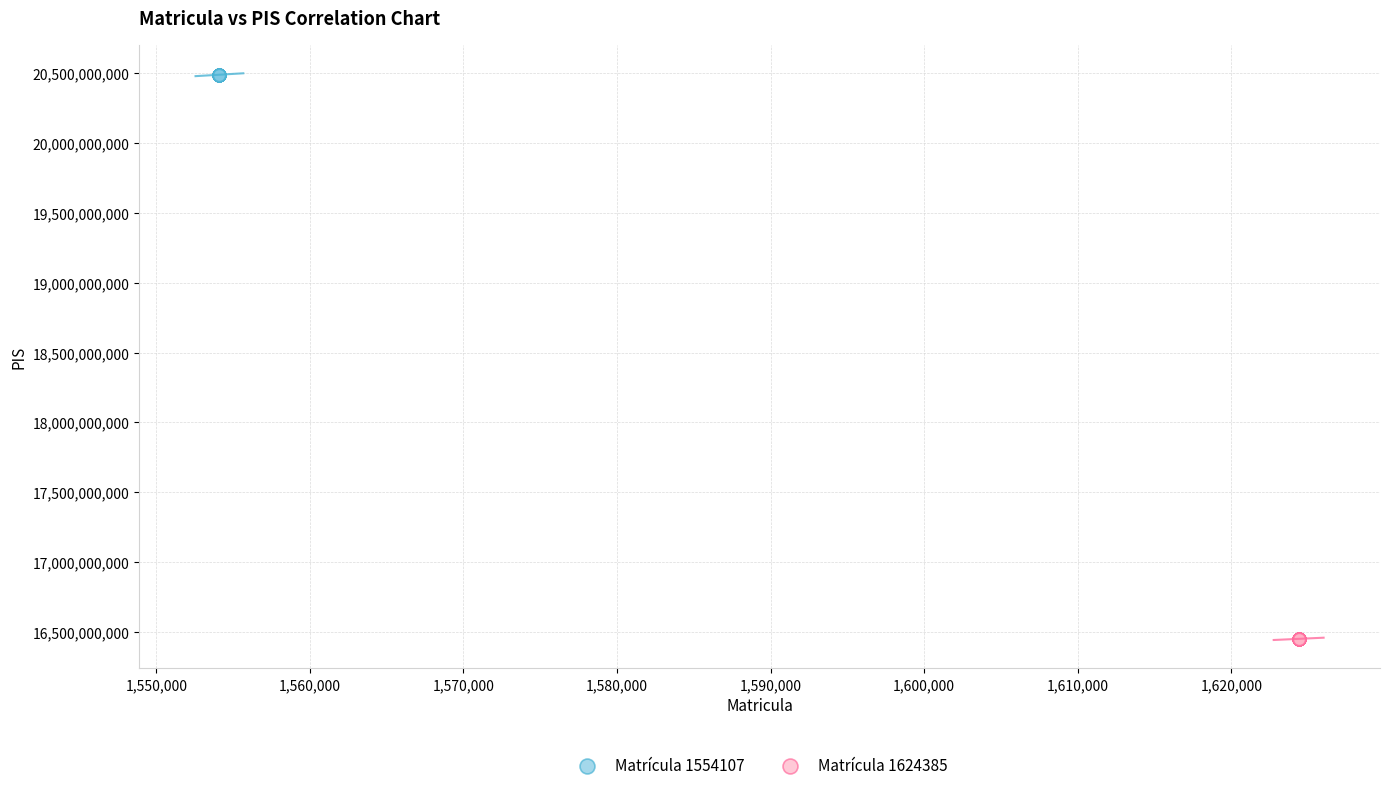

Which series reaches the minimum Y coordinate?

Matrícula 1624385